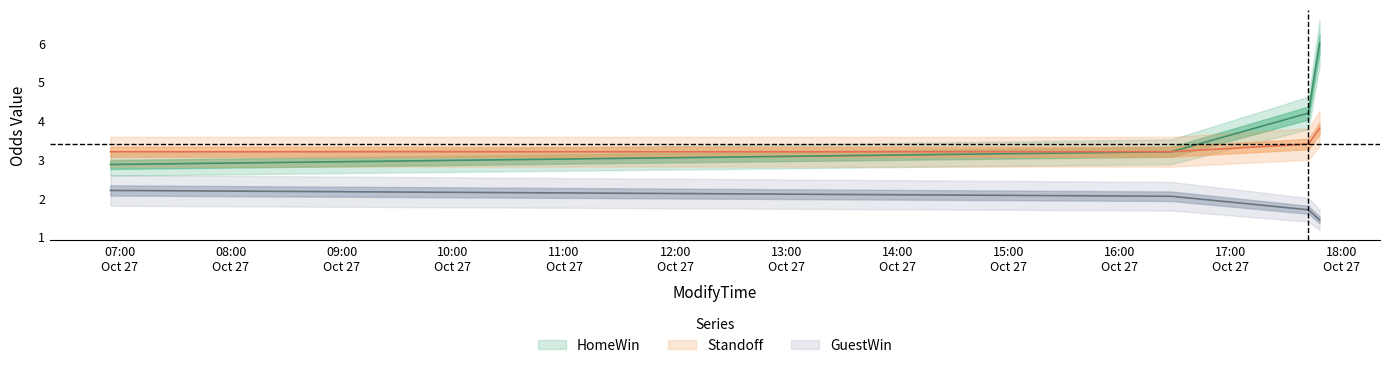

True or false: GuestWin has a value of 1.1 at 2010-10-27 16:28:00.

False